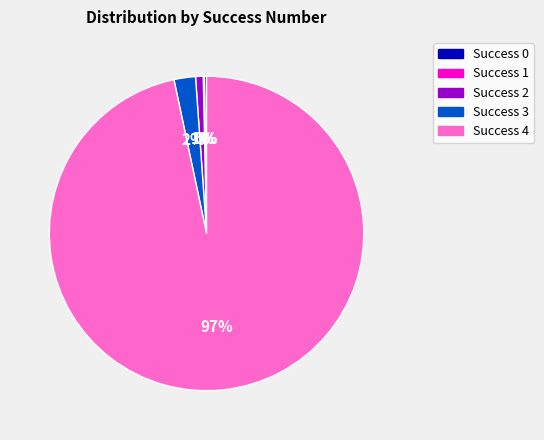

To the nearest percent, what is the average slice percentage?

20%